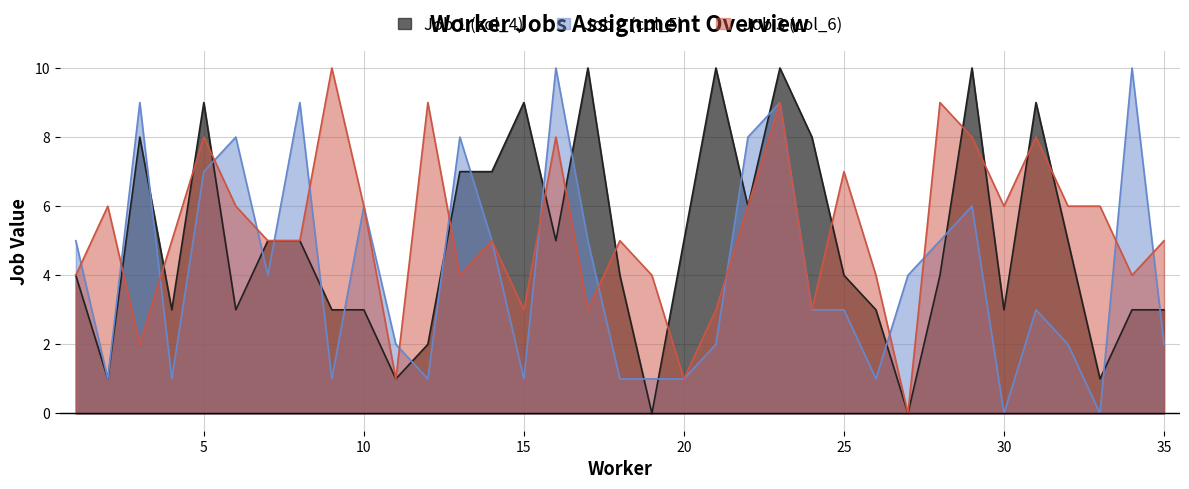

How many Job 1 (col_4) values are between 3 and 8?

22